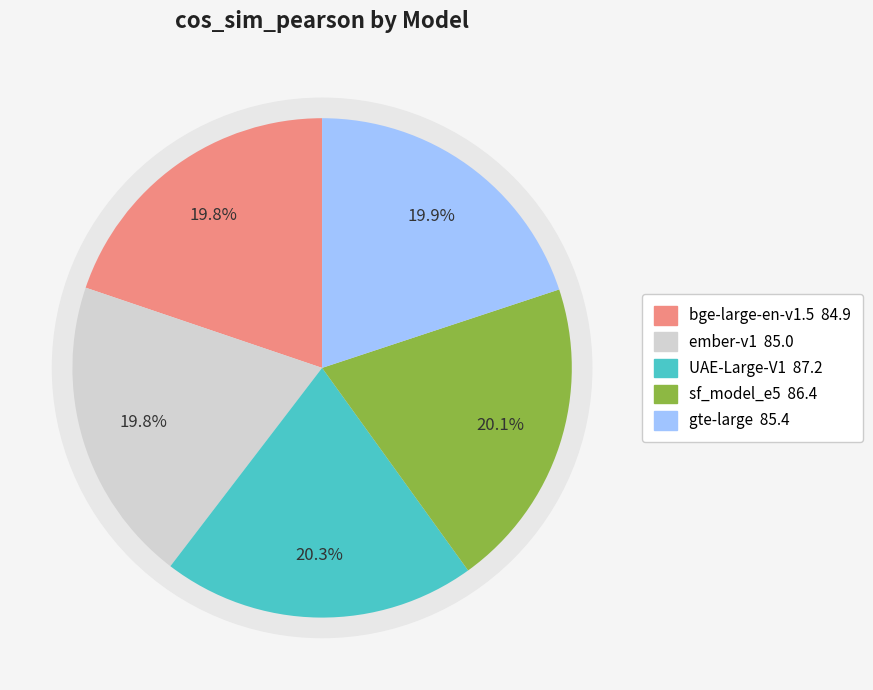

Does sf_model_e5 represent more than half of the total?

No